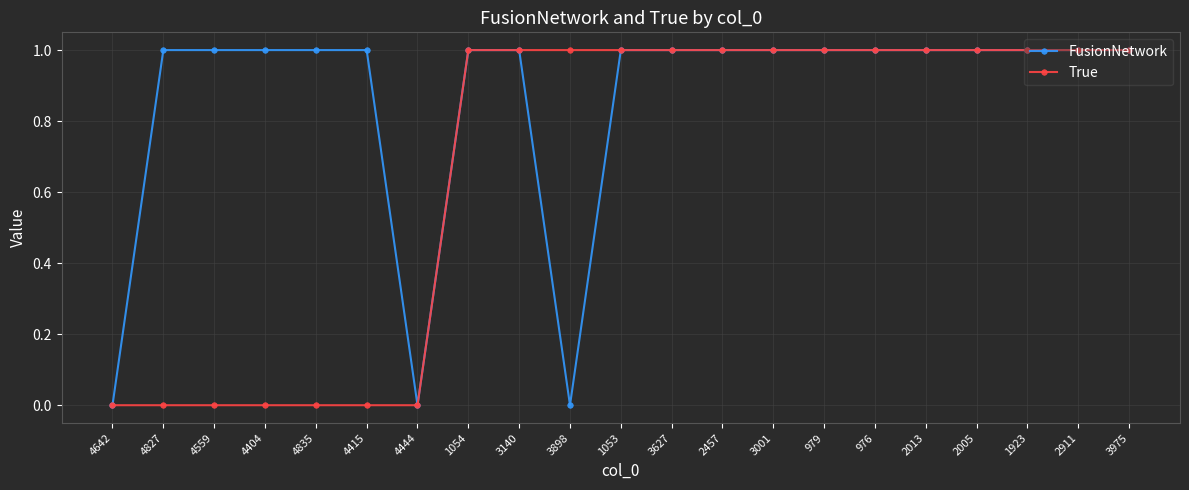

True or false: True has a value of 1 at 4415.

False